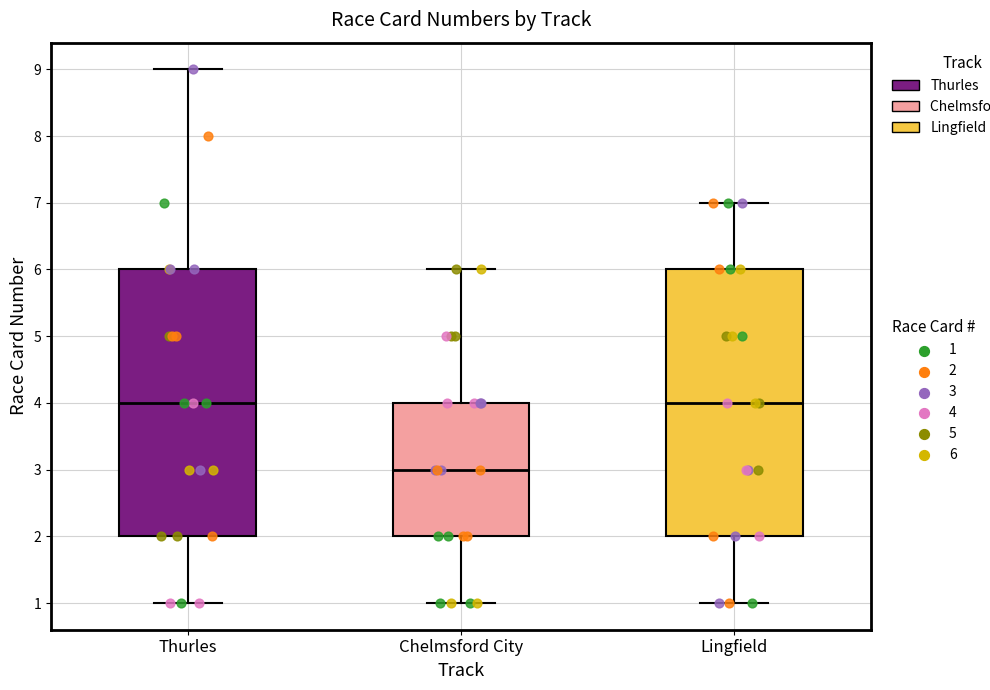

Where is the upper edge of the box for Thurles on the y-axis? The values are not printed on the chart, so give them approximately, as read against the axis.

6